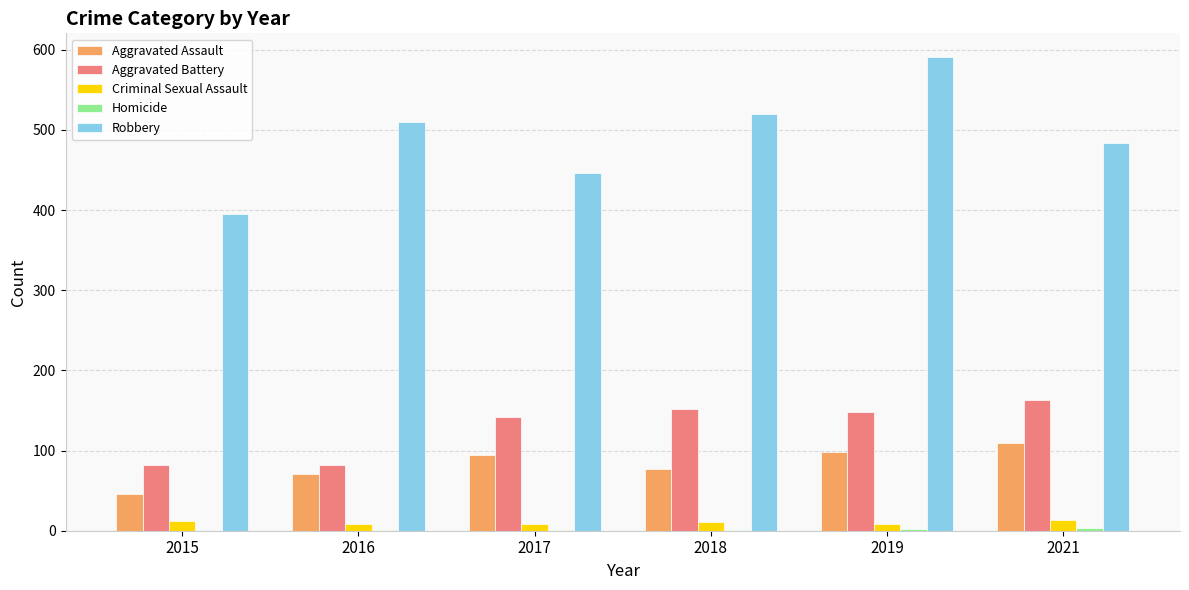

At which category is the sum across all series the highest?

2019